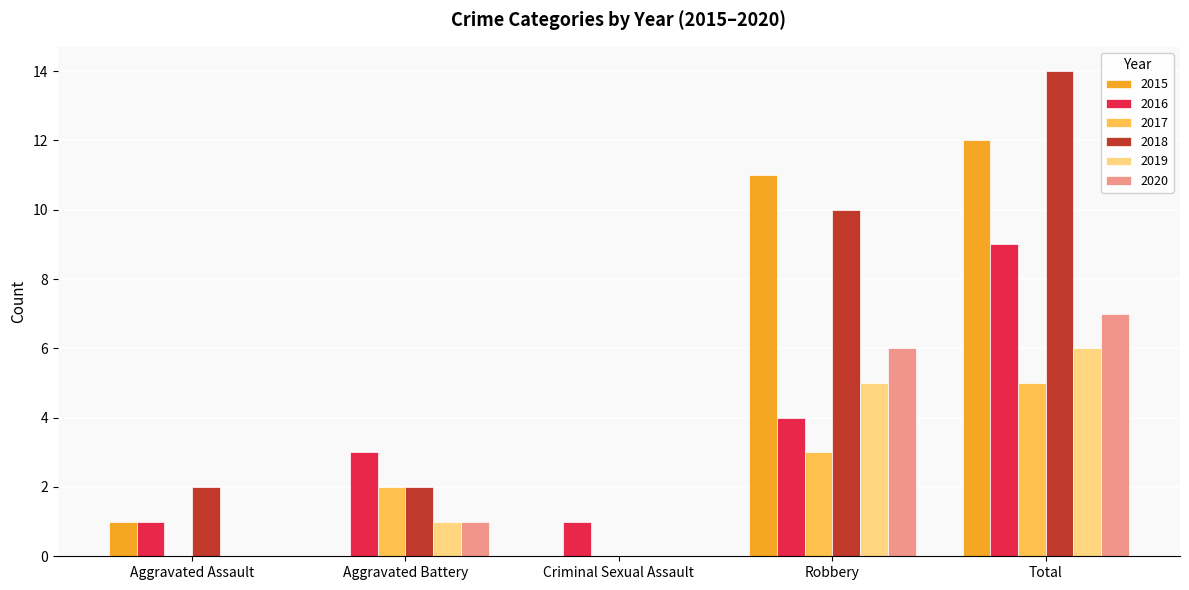

Reading left to right, transcribe all the data shown in this chart.

2015: 1	0	0	11	12
2016: 1	3	1	4	9
2017: 0	2	0	3	5
2018: 2	2	0	10	14
2019: 0	1	0	5	6
2020: 0	1	0	6	7